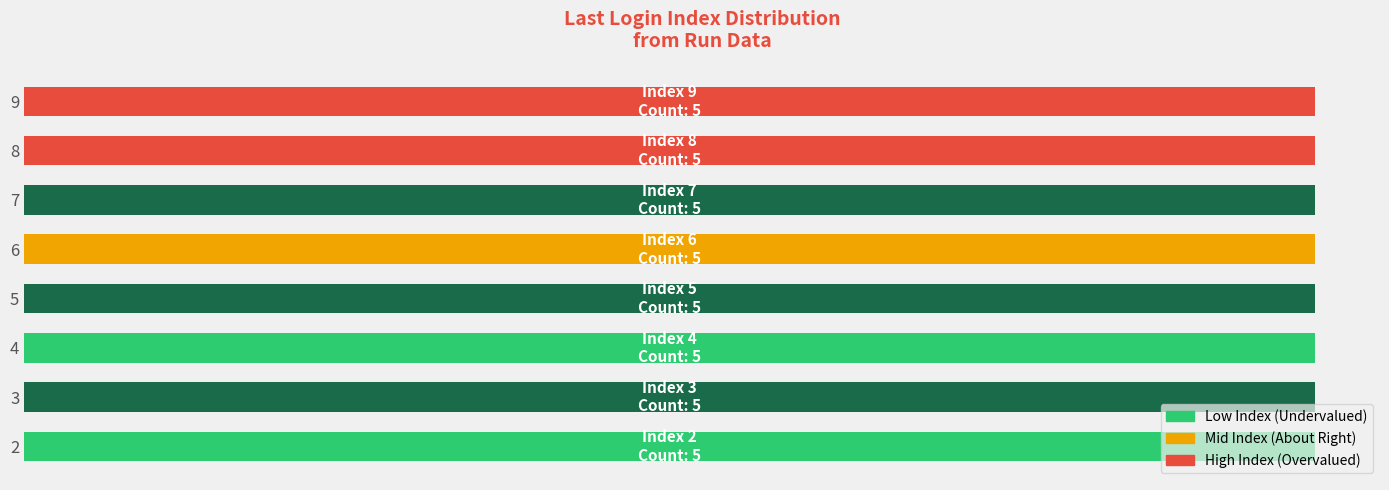

Which category has the highest value across all series?

7